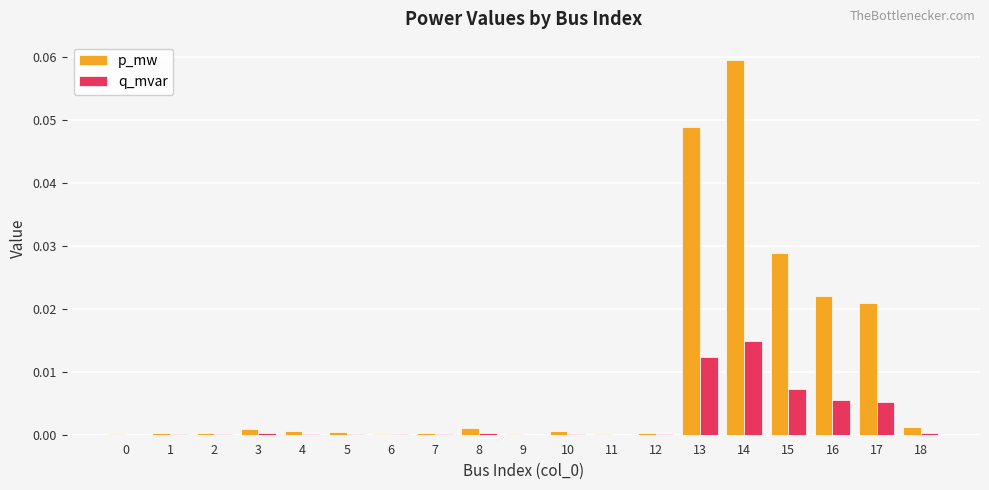

Which series has the largest total across all categories?

p_mw